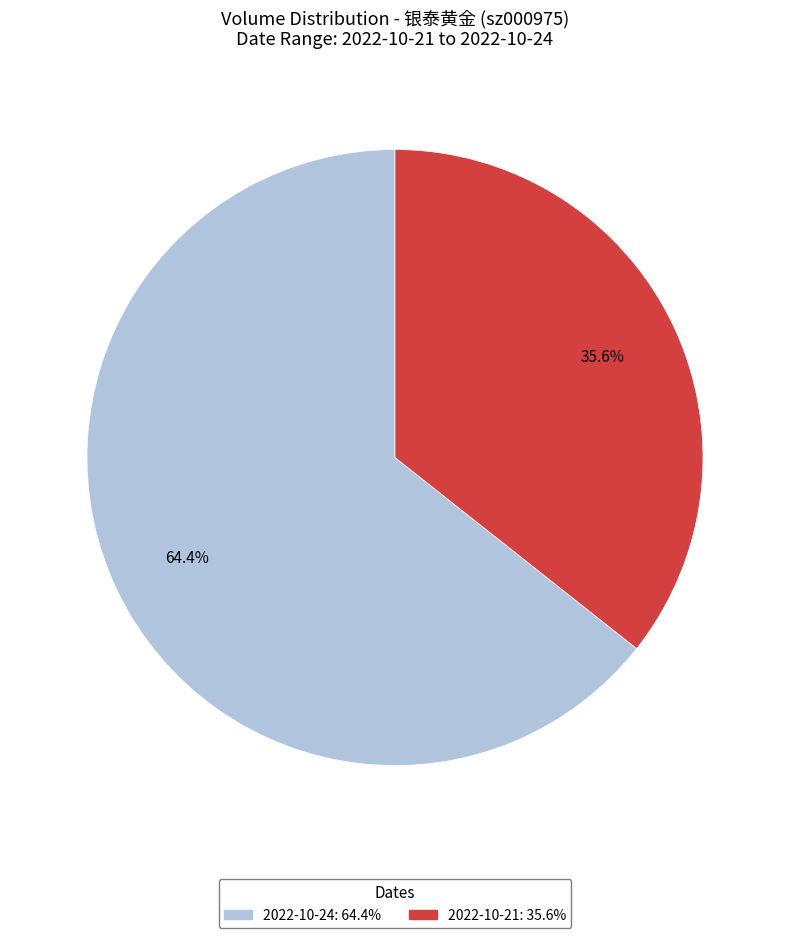

Is there a majority slice in this chart?

Yes